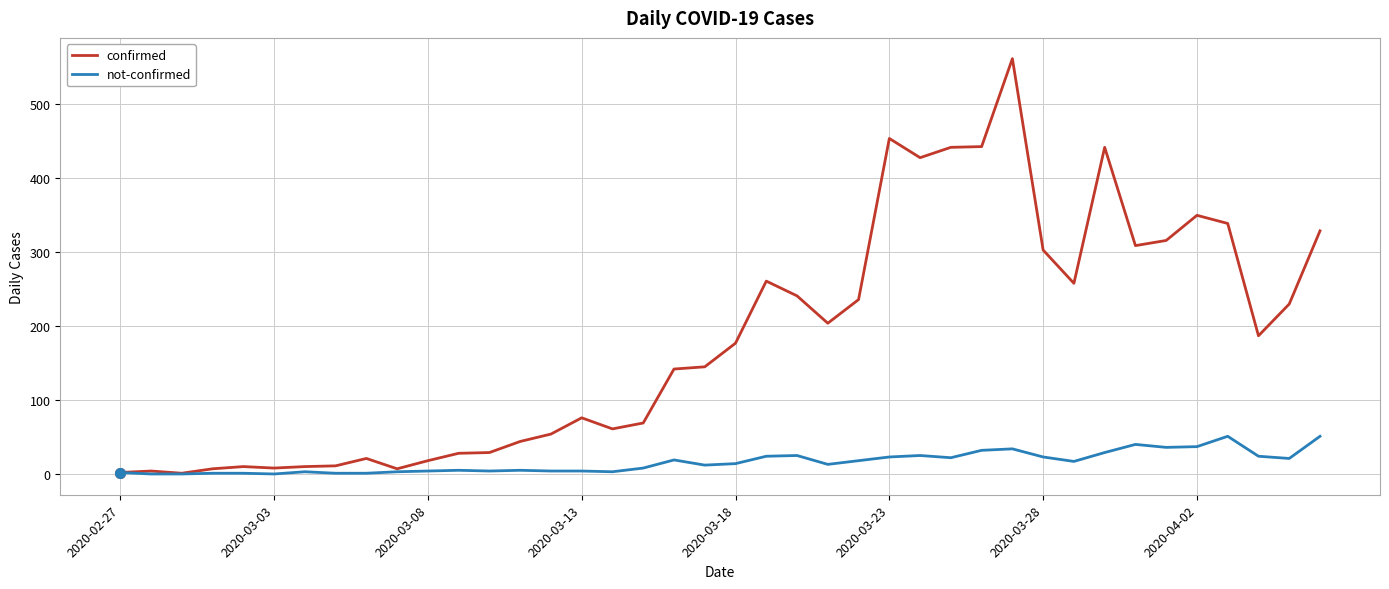

Which series has the largest range (max minus min)?

confirmed